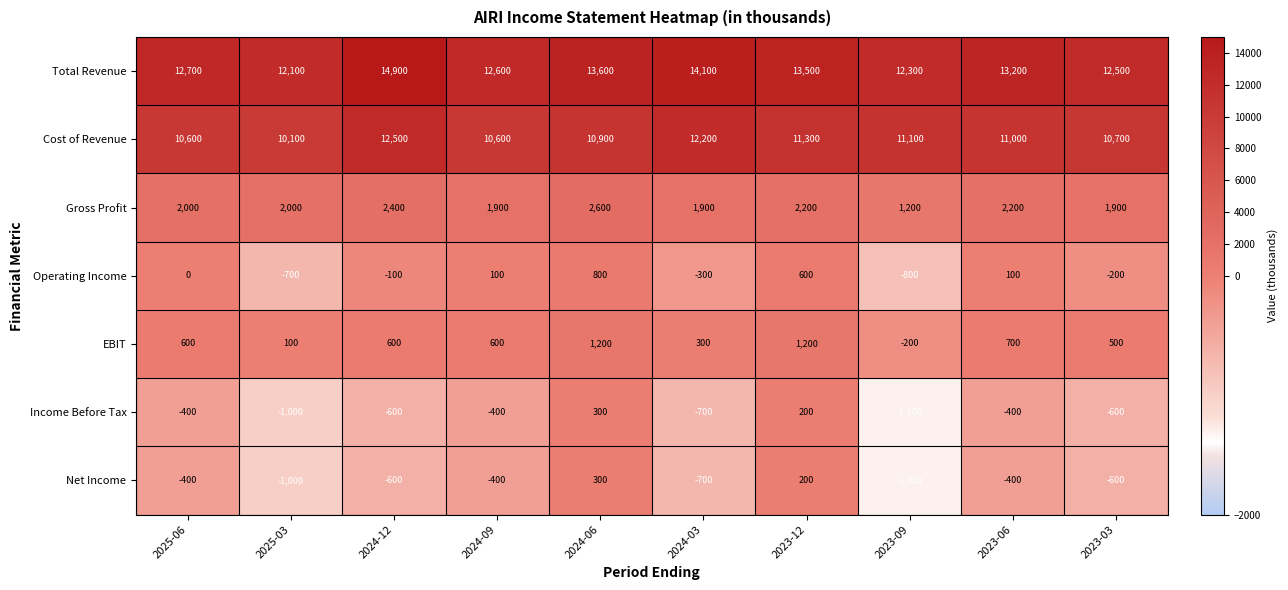

Which series has the largest total across all categories?

Total Revenue